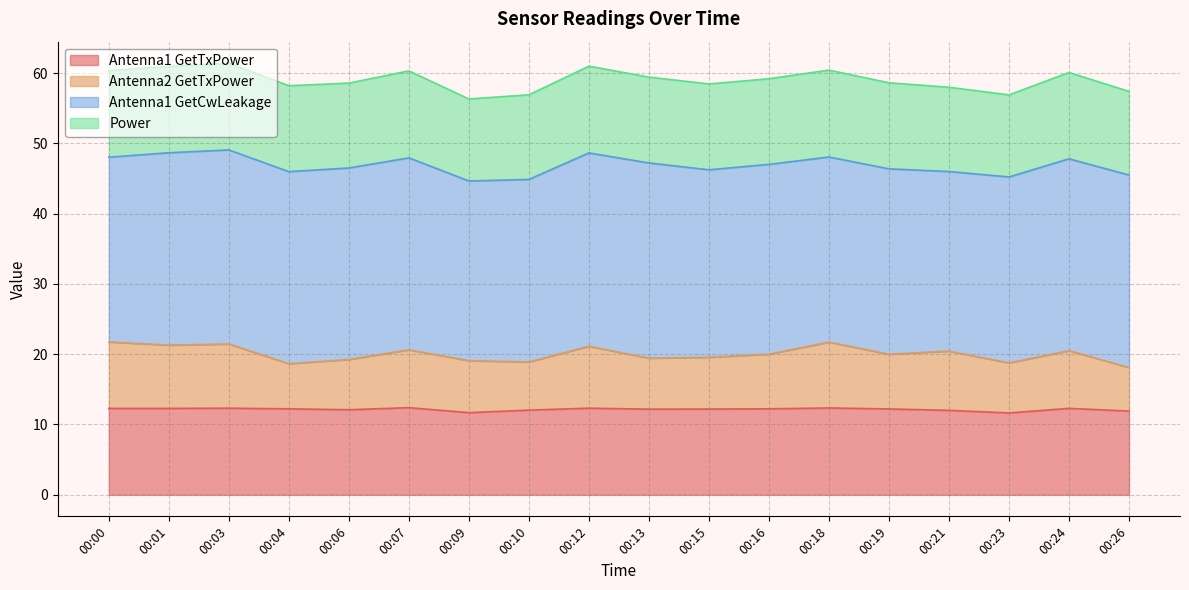

Does the chart display data point markers on the line(s)?

No